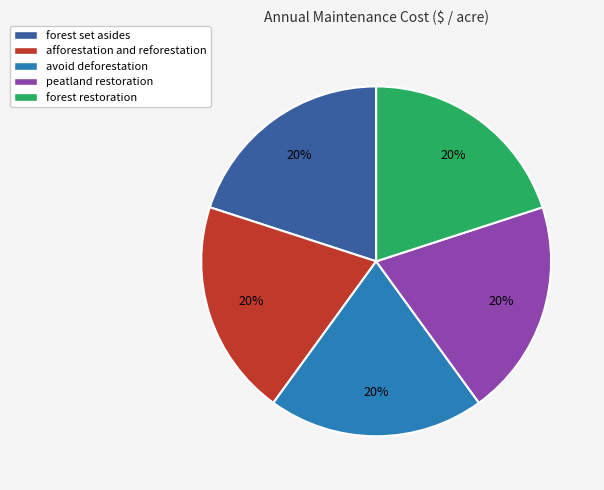

How many segments does this pie chart have?

5